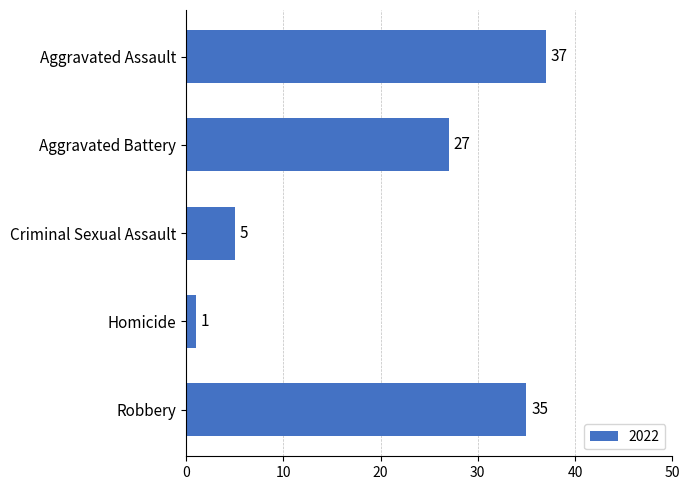

What is the label of the 5th bar from the top?

Robbery